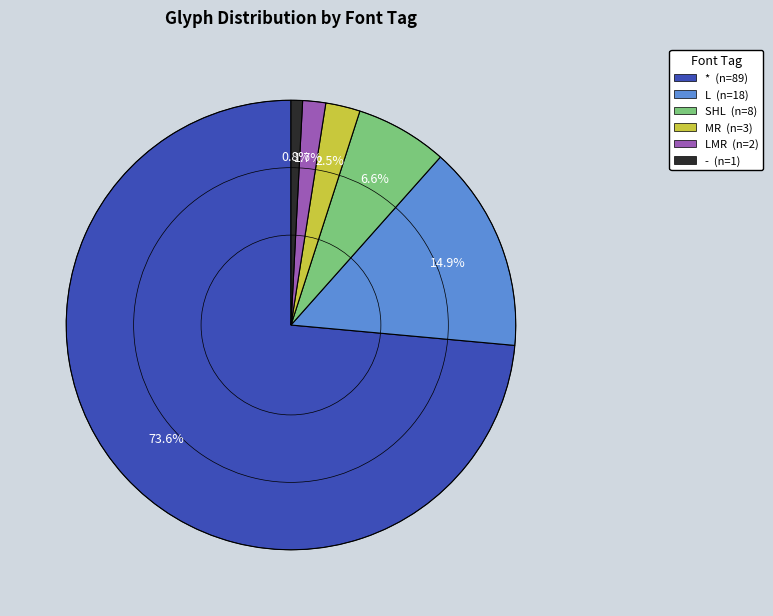

Is there any slice that represents more than half of the pie?

Yes